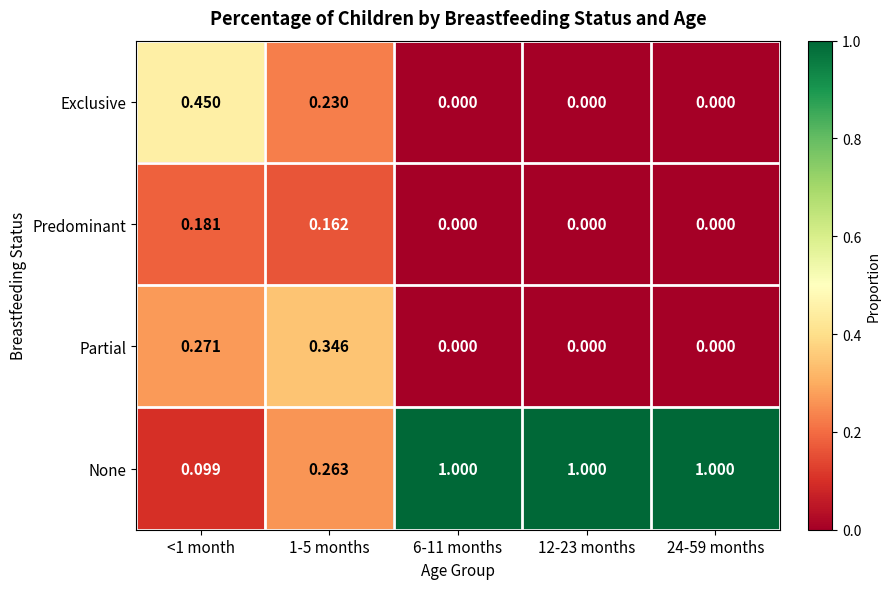

Which series has the largest total across all categories?

None